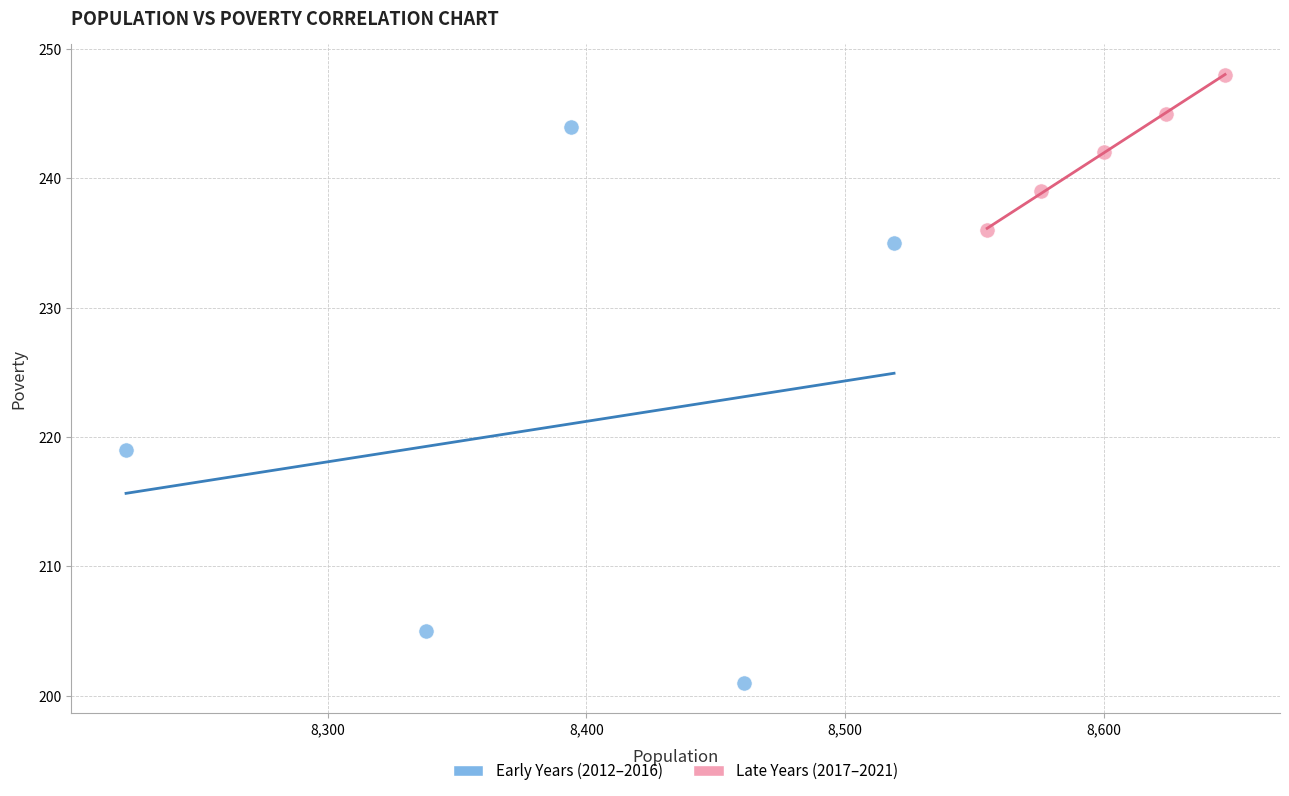

Which series contains the highest Y value?

Late Years (2017–2021)